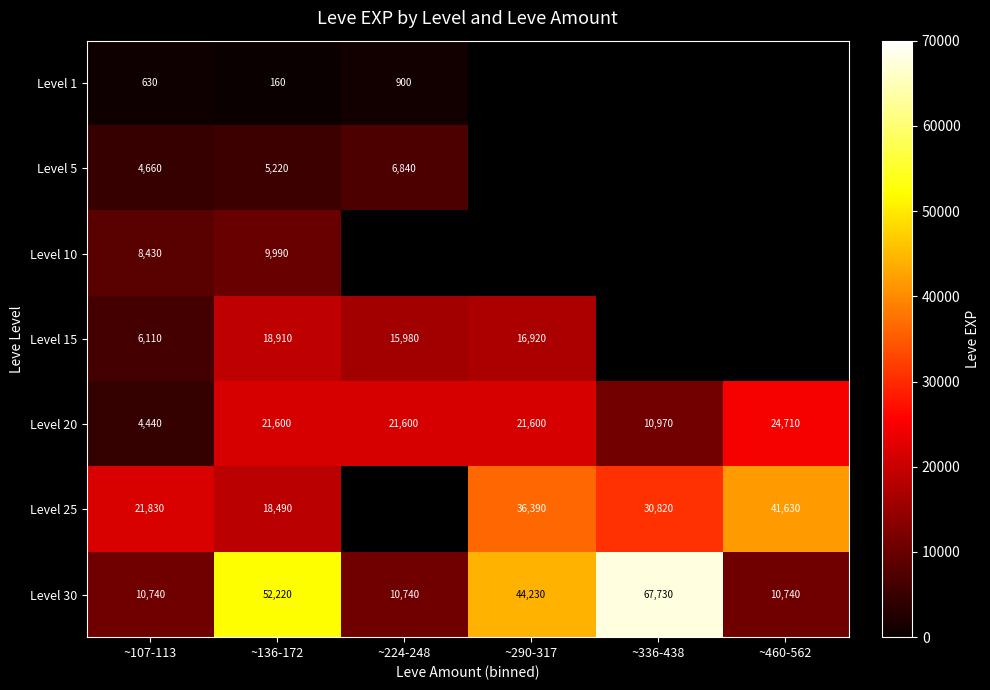

The Level 25 series shows 53754.6 at ~336-438. True or false?

False